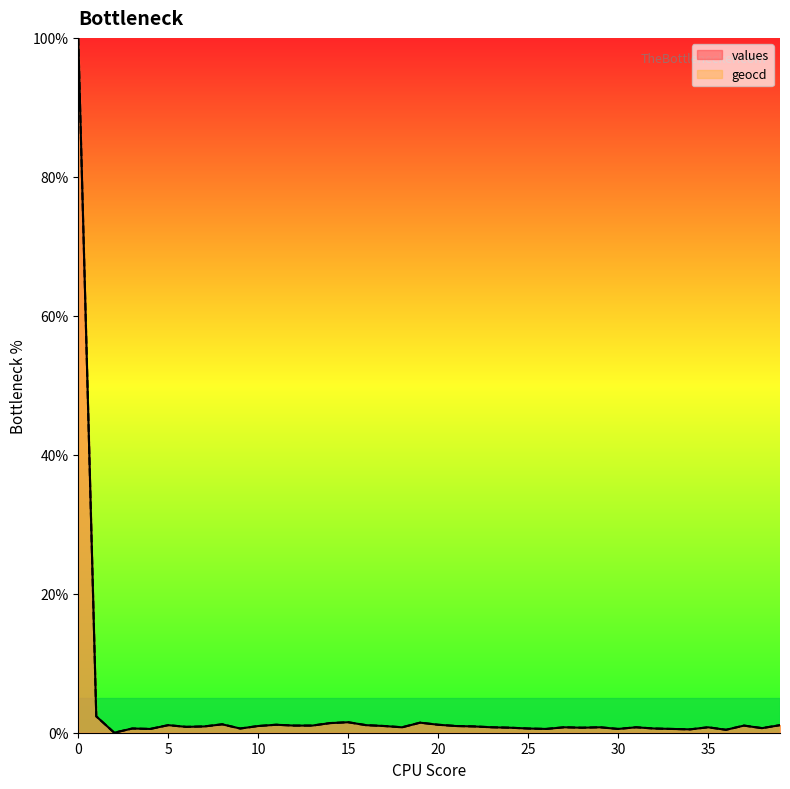

Reading left to right, list all the values displayed in this chart.

values: 0=100.0	1=2.4	2=0.0	3=0.6	4=0.5	5=1.1	6=0.8	7=0.9	8=1.2	9=0.6	10=1.0	11=1.1	12=1.0	13=1.0	14=1.4	15=1.5	16=1.1	17=1.0	18=0.8	19=1.4	20=1.1	21=1.0	22=0.9	23=0.8	24=0.7	25=0.6	26=0.5	27=0.8	28=0.7	29=0.8	30=0.5	31=0.8	32=0.6	33=0.5	34=0.5	35=0.8	36=0.4	37=1.0	38=0.7	39=1.1
geocd: 0=100.0	1=2.4	2=0.0	3=0.6	4=0.5	5=1.1	6=0.8	7=0.9	8=1.2	9=0.6	10=1.0	11=1.1	12=1.0	13=1.0	14=1.4	15=1.5	16=1.1	17=1.0	18=0.8	19=1.5	20=1.1	21=1.0	22=0.9	23=0.8	24=0.7	25=0.6	26=0.5	27=0.8	28=0.7	29=0.8	30=0.5	31=0.8	32=0.6	33=0.5	34=0.5	35=0.8	36=0.4	37=1.0	38=0.7	39=1.1